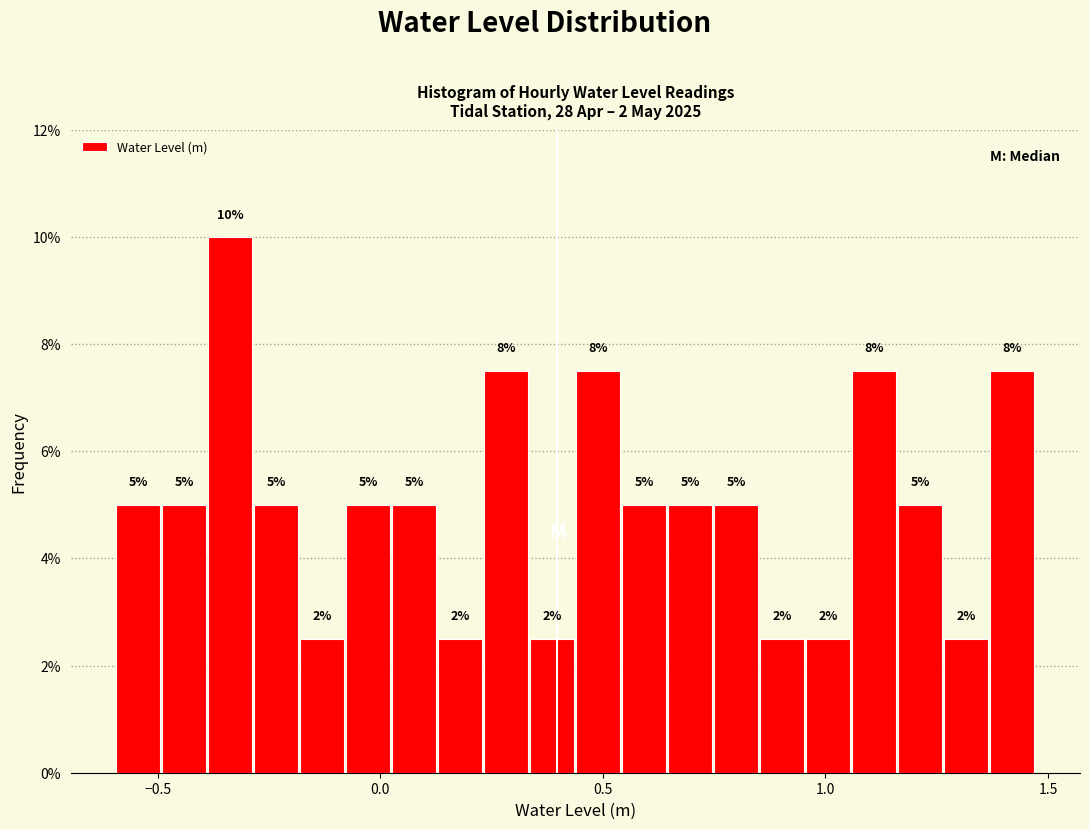

Around what value on the x-axis is the tallest bar? Give the approximate position of its centre, as read against the axis.

-0.35